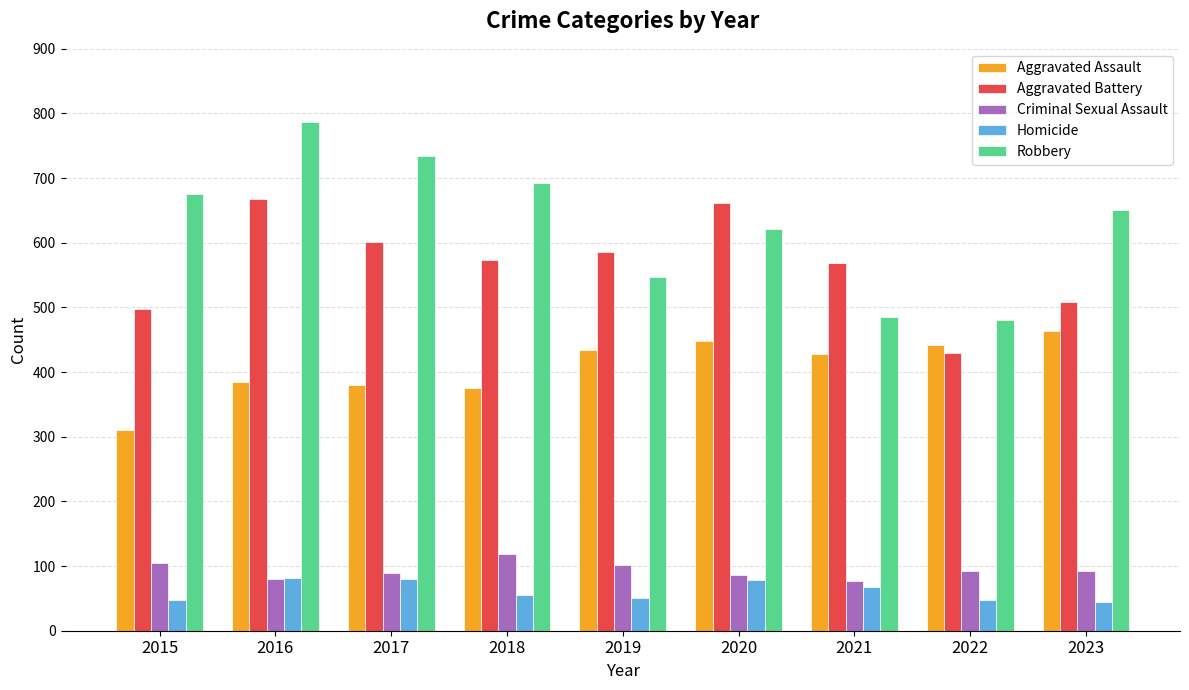

At which label does Criminal Sexual Assault first exceed 92?

2015